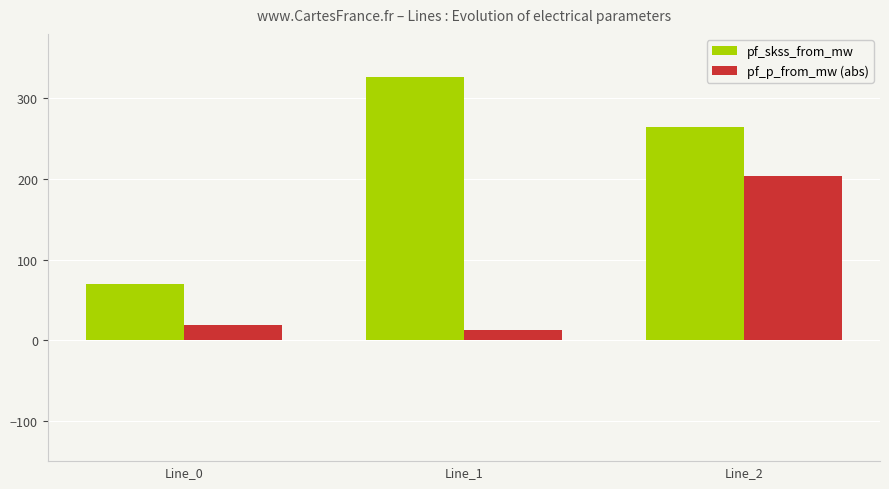

Between Line_1 and Line_2, which series saw the biggest shift?

pf_p_from_mw (abs)